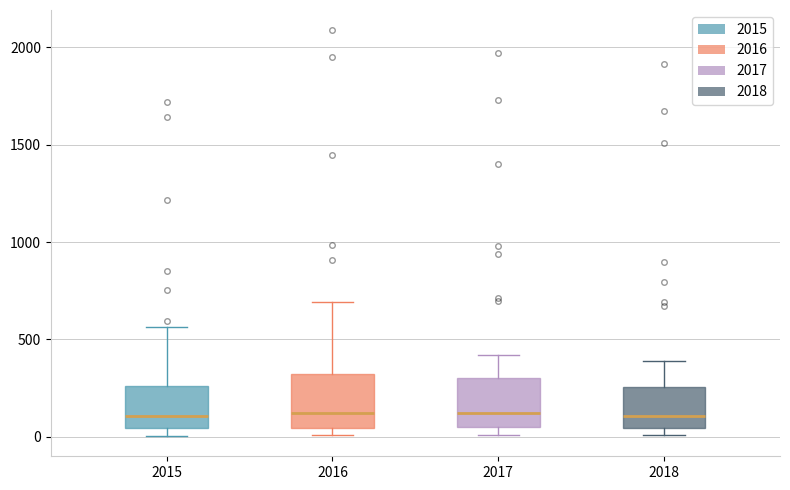

Where is the lower edge of the box at x = 2016 on the y-axis? The values are not printed on the chart, so give them approximately, as read against the axis.

50